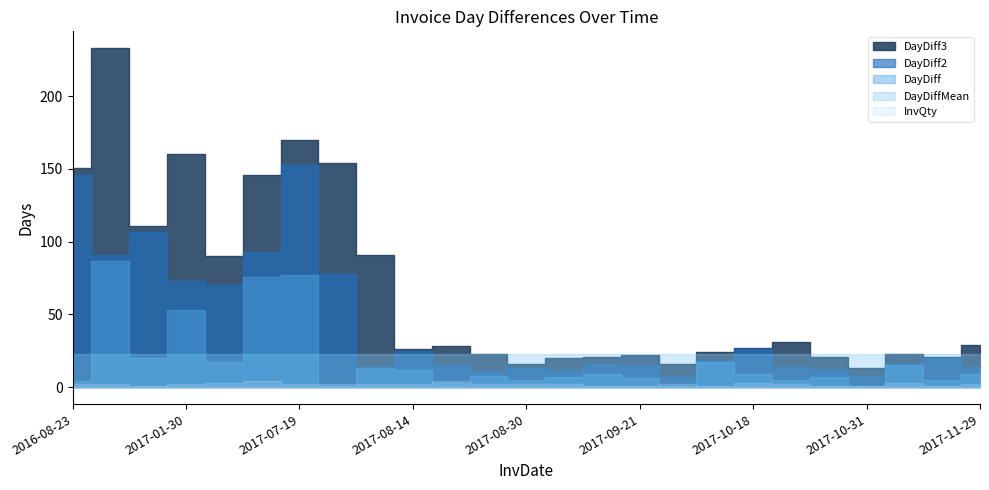

At which category is the sum across all series the highest?

2016-11-18